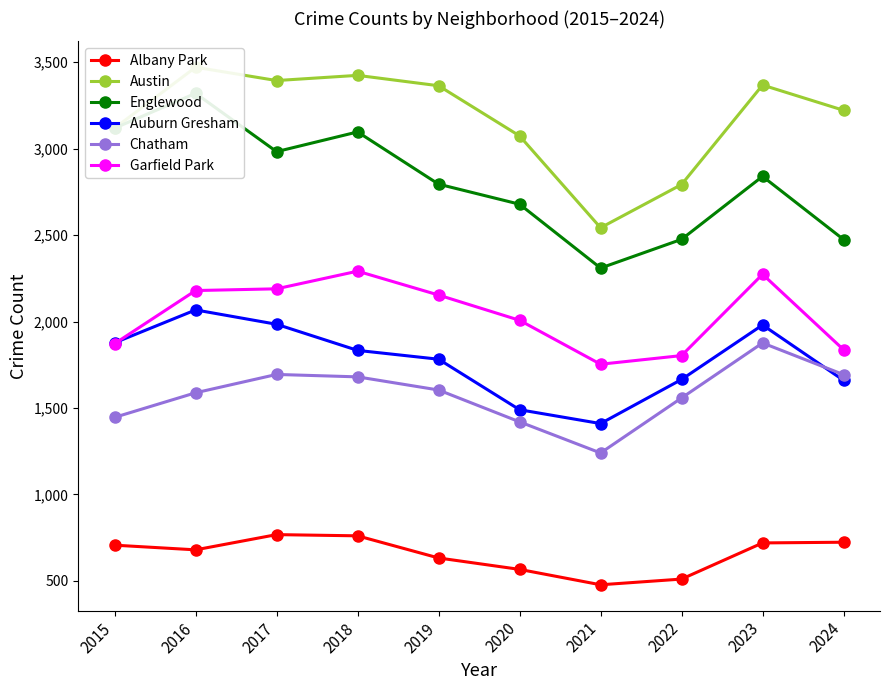

How many intersections are there between Chatham and Auburn Gresham?

1